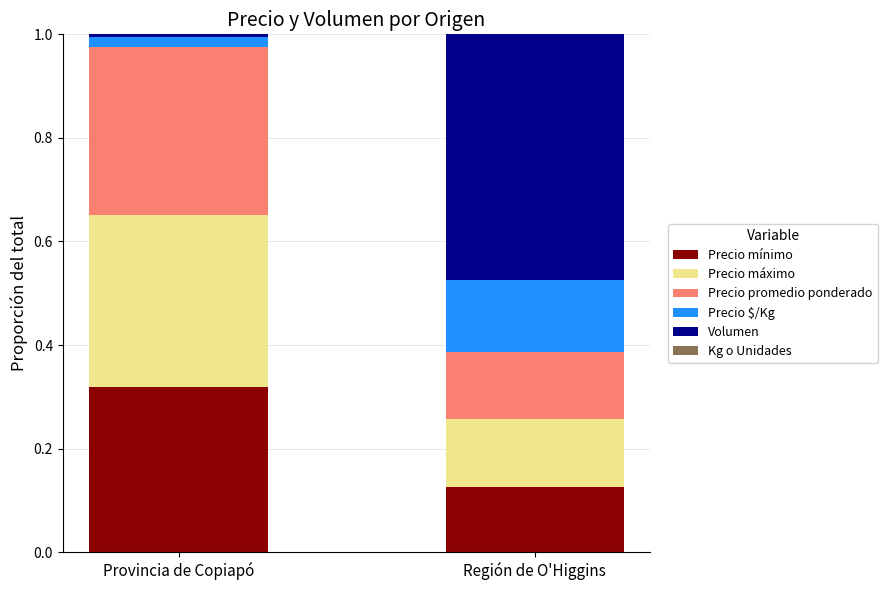

Which category has the highest value in the Precio mínimo series?

Provincia de Copiapó